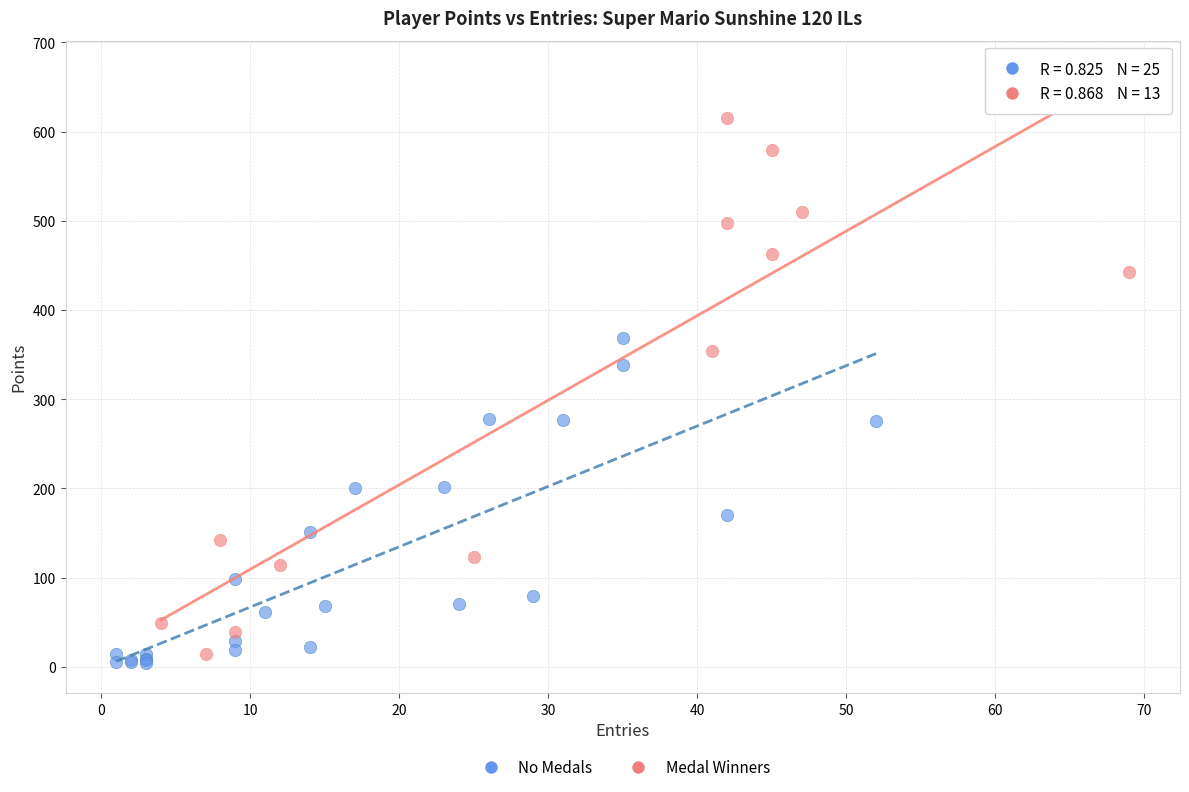

Which series reaches the maximum Y coordinate?

Medal Winners